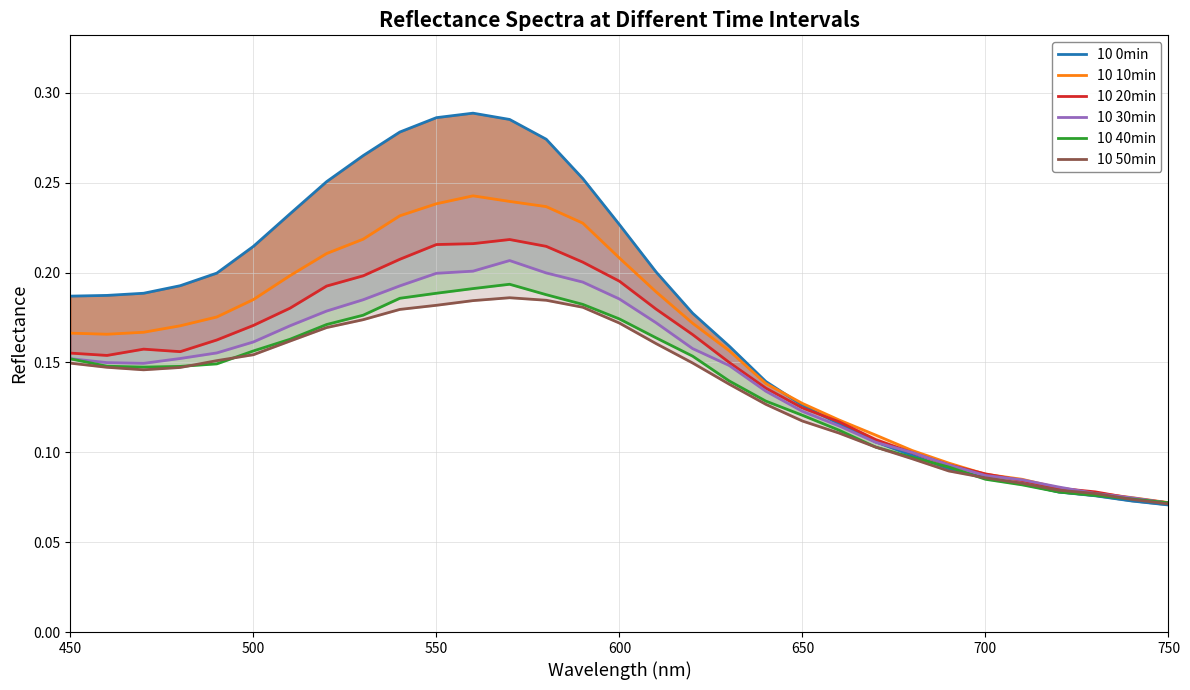

What is the highest value of the 10 10min series?

0.2